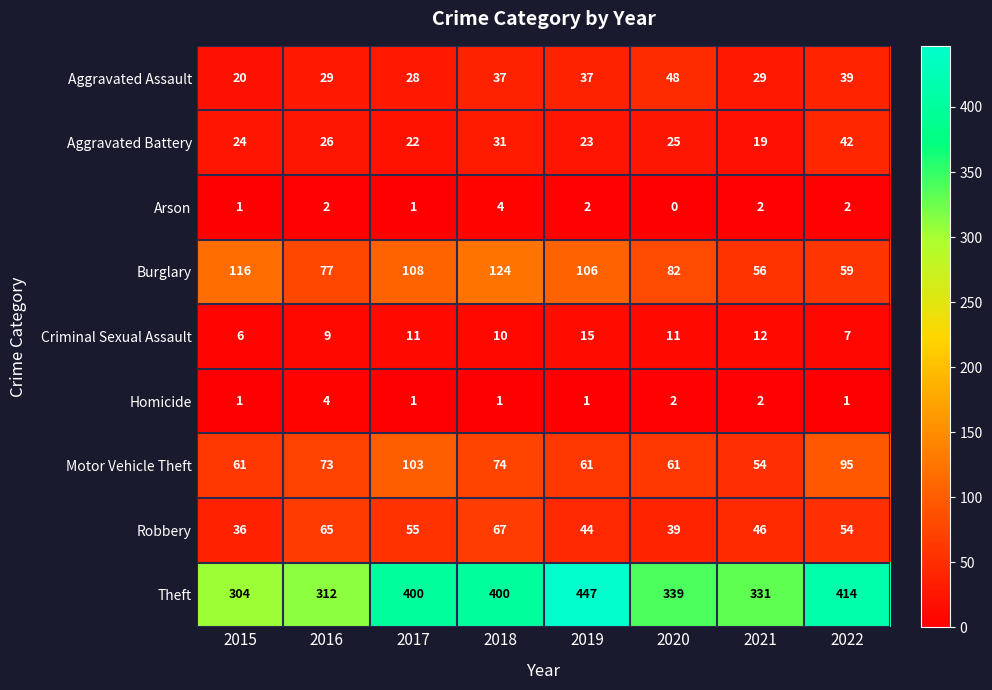

At which category does the chart reach its minimum across all series?

2020